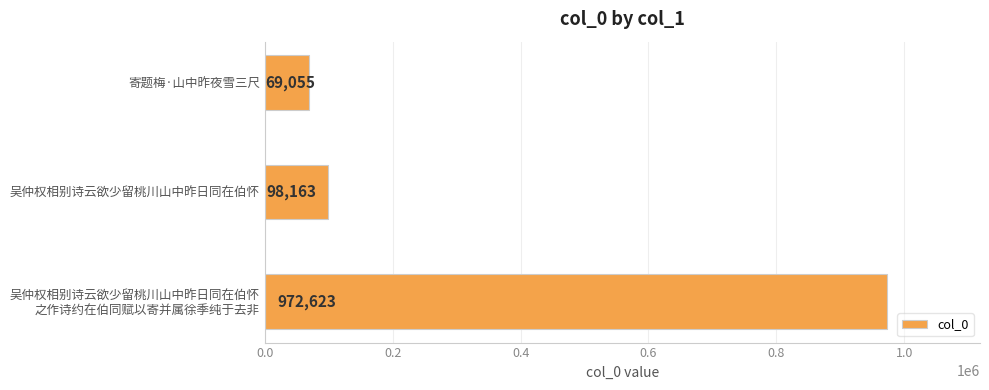

Where is the data nearest to the value 520839?

吴仲权相别诗云欲少留桃川山中昨日同在伯怀